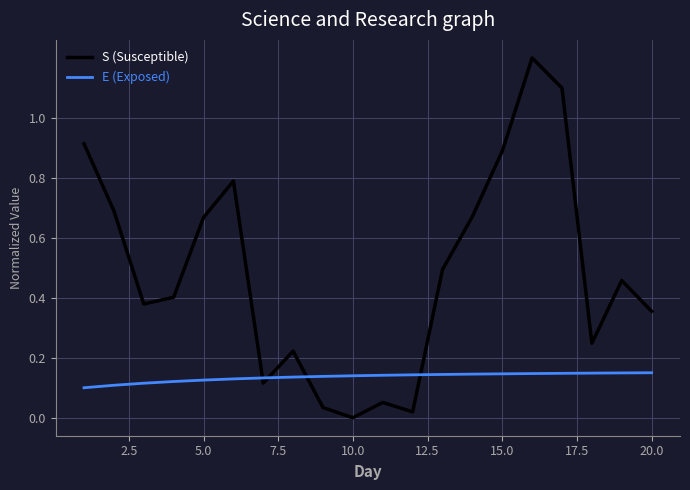

What is the maximum value for S (Susceptible)?

1.2